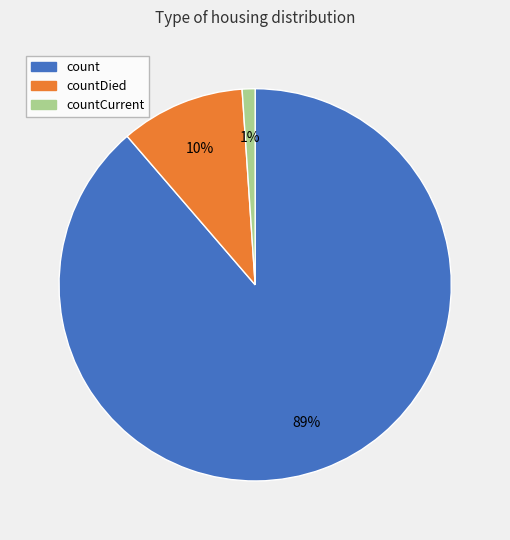

Is there a majority slice in this chart?

Yes